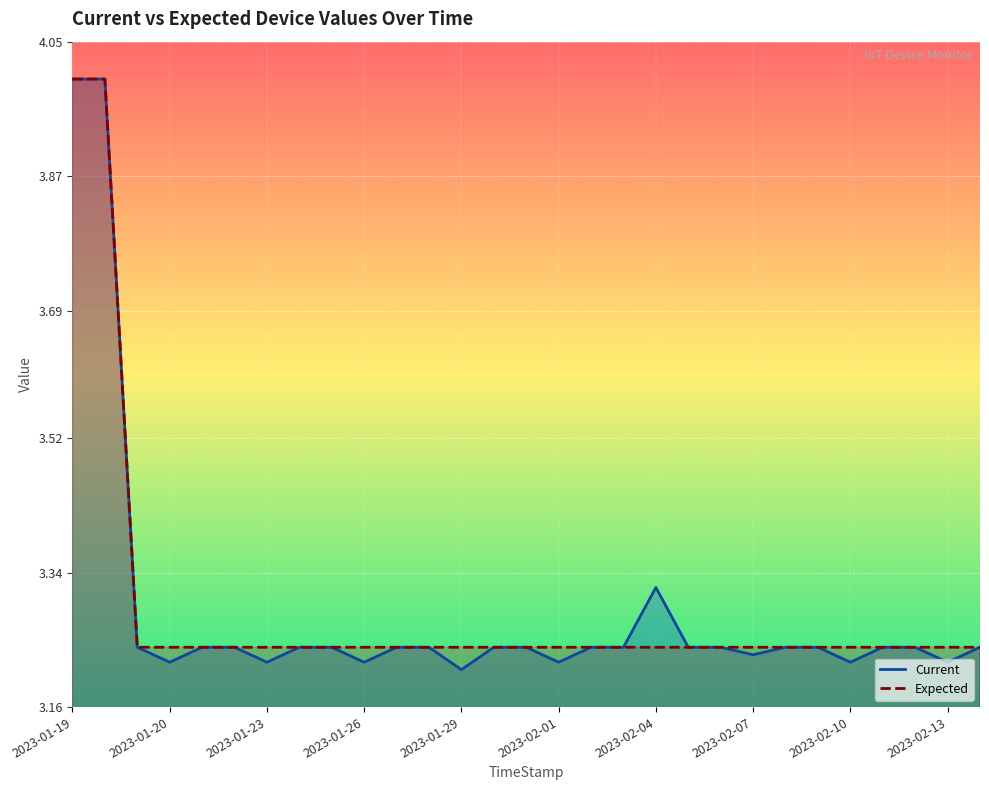

Does the chart display data point markers on the line(s)?

No